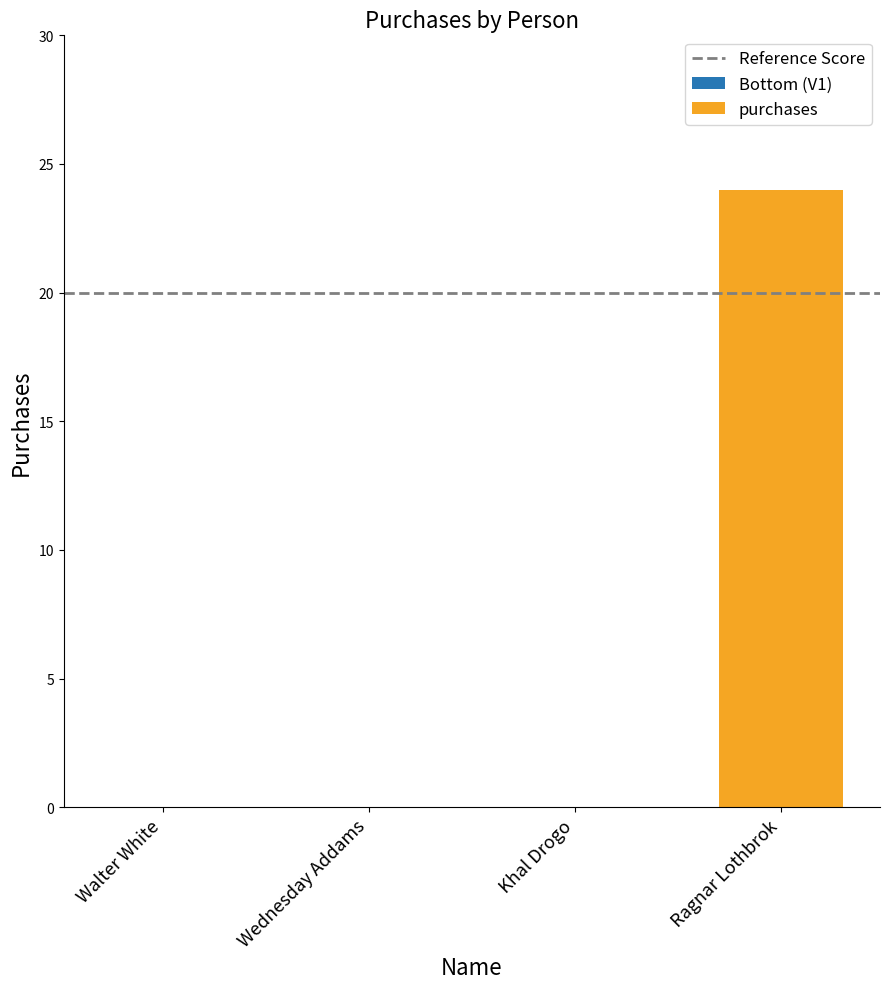

How many series are shown in this chart?

1